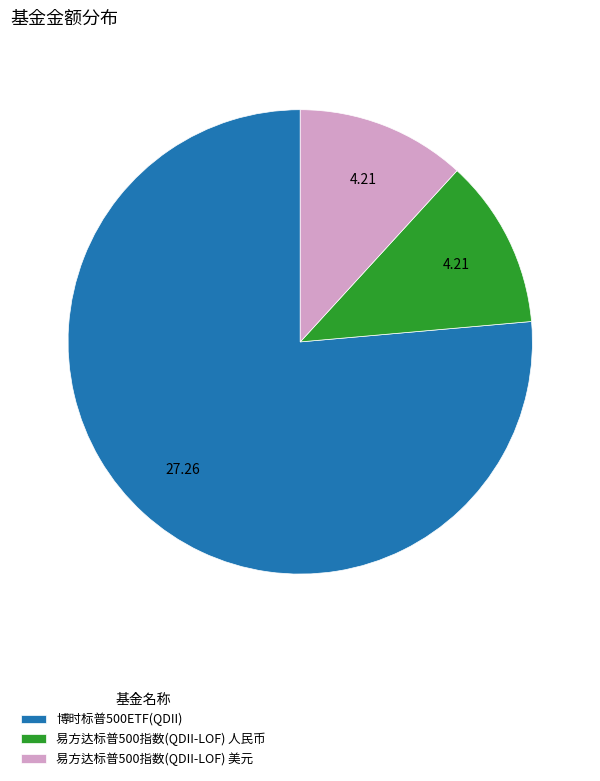

Is the sum of 易方达标普500指数(QDII-LOF) 人民币 and 易方达标普500指数(QDII-LOF) 美元 greater than half?

No